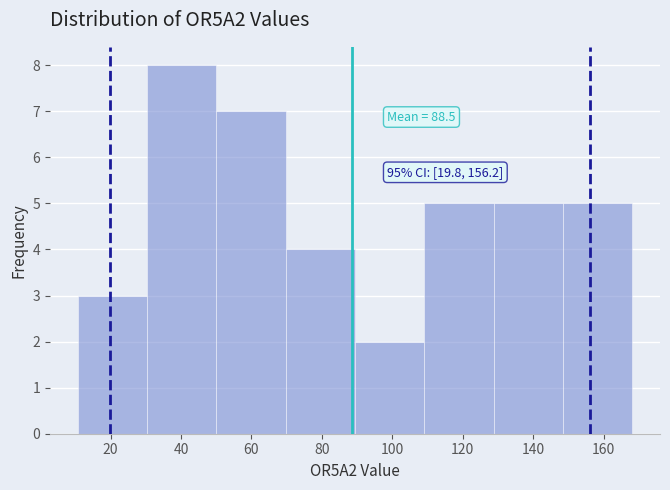

Over which range of the x-axis is the bar tallest?

30 to 50